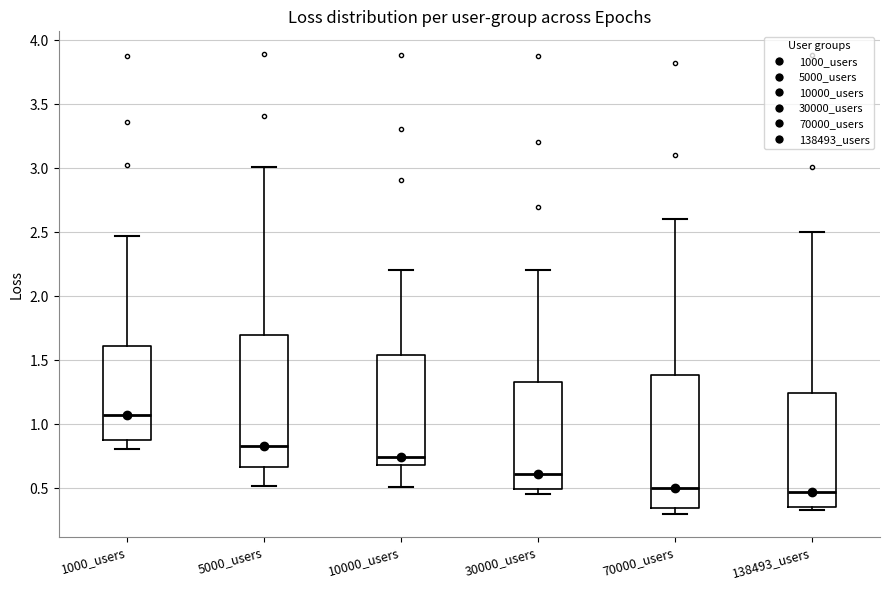

Reading left to right, transcribe this box plot: for each box, give where its median line is, the range the box spans, and where its two whiskers end, as read against the y-axis. The values are not printed on the chart, so give them approximately, as read against the axis.

1000_users: median 1.05, box 0.90 to 1.60, whiskers 0.80 to 2.45
5000_users: median 0.85, box 0.65 to 1.70, whiskers 0.50 to 3.00
10000_users: median 0.75, box 0.70 to 1.55, whiskers 0.50 to 2.20
30000_users: median 0.60, box 0.50 to 1.35, whiskers 0.45 to 2.20
70000_users: median 0.50, box 0.35 to 1.40, whiskers 0.30 to 2.60
138493_users: median 0.45, box 0.35 to 1.25, whiskers 0.35 (just below the box's lower edge) to 2.50